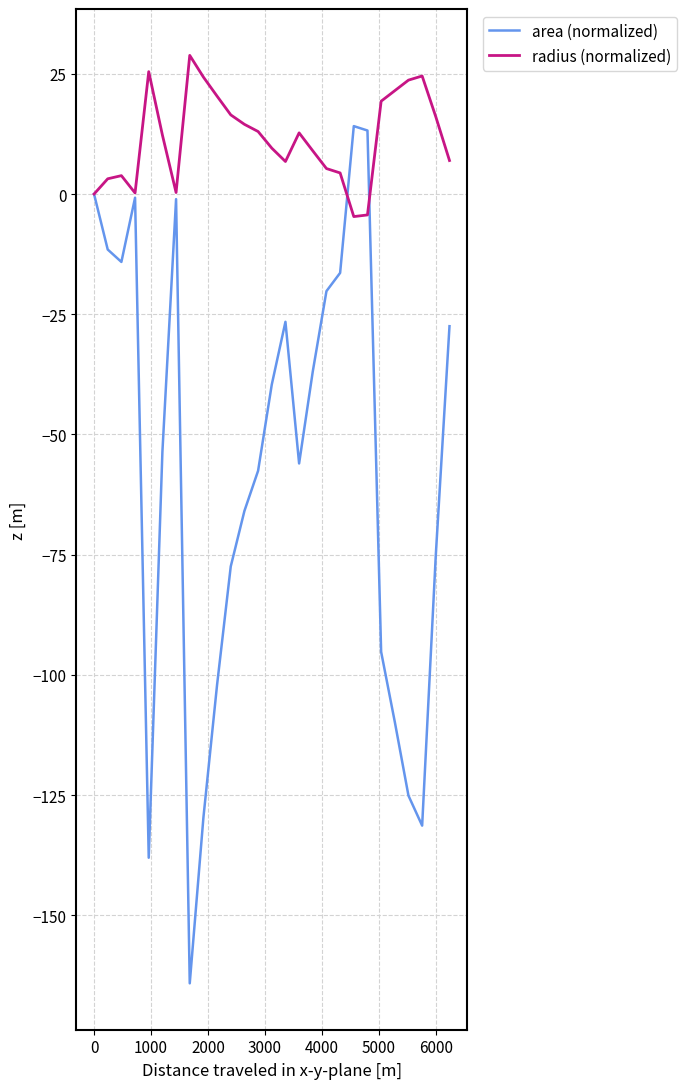

Which series has the largest total across all categories?

radius (normalized)